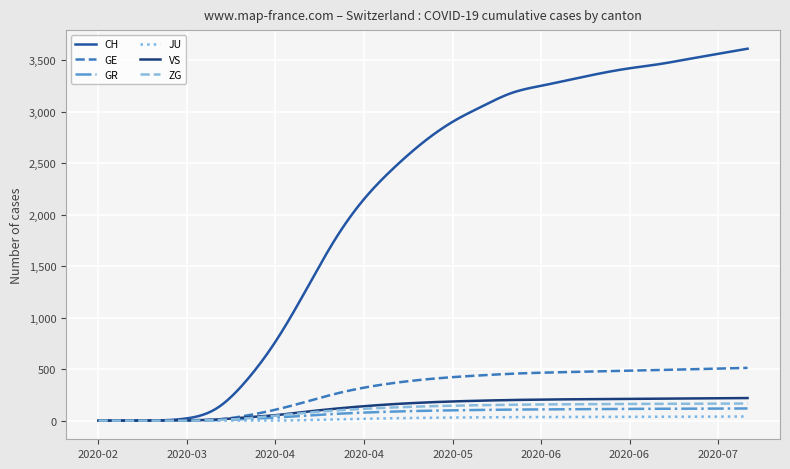

Which series has the widest spread of values?

CH